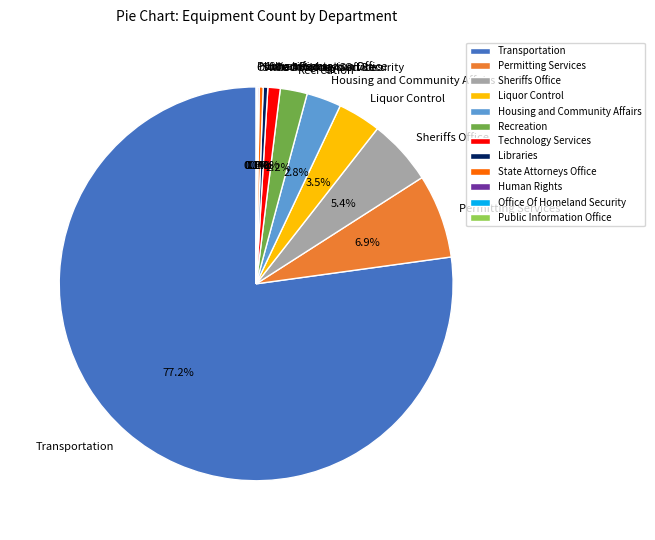

What is the largest slice in the pie chart?

Transportation